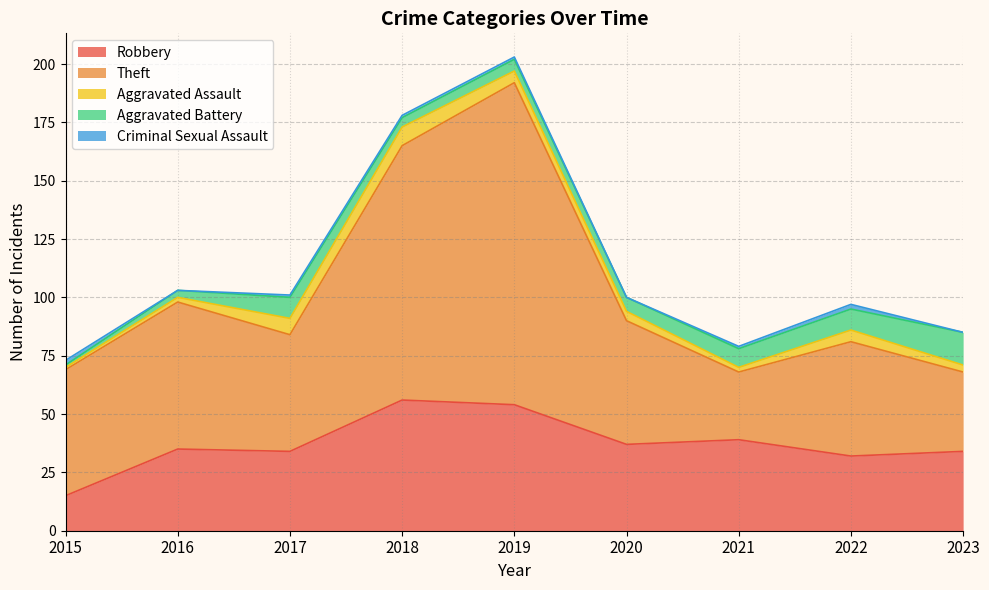

What are all the series names shown in the legend?

Robbery, Theft, Aggravated Assault, Aggravated Battery, Criminal Sexual Assault